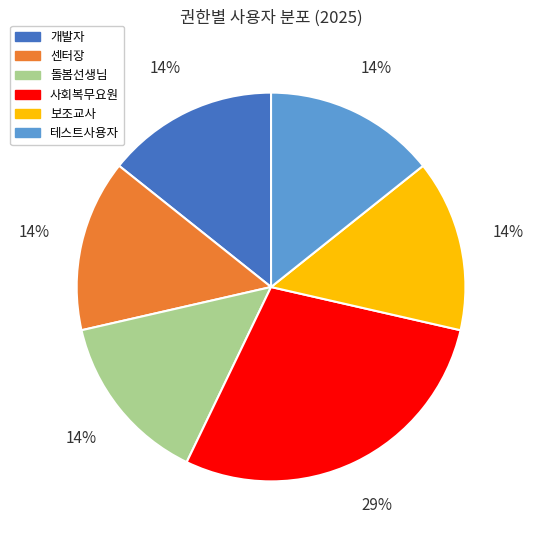

Combined, do 테스트사용자 and 돌봄선생님 account for over 50%?

No